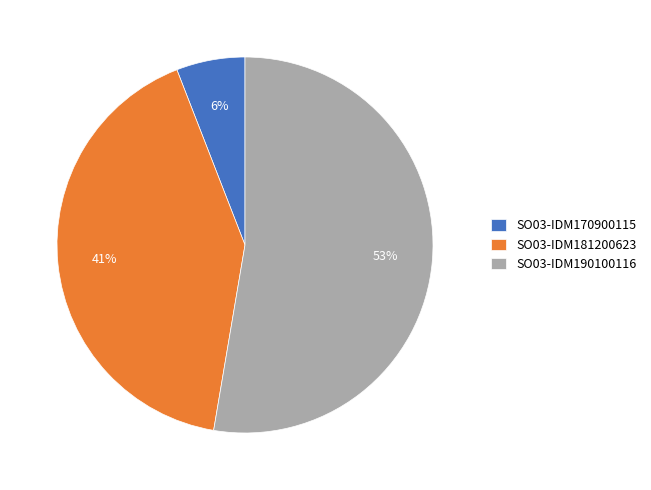

Between SO03-IDM181200623 and SO03-IDM170900115, which is larger?

SO03-IDM181200623